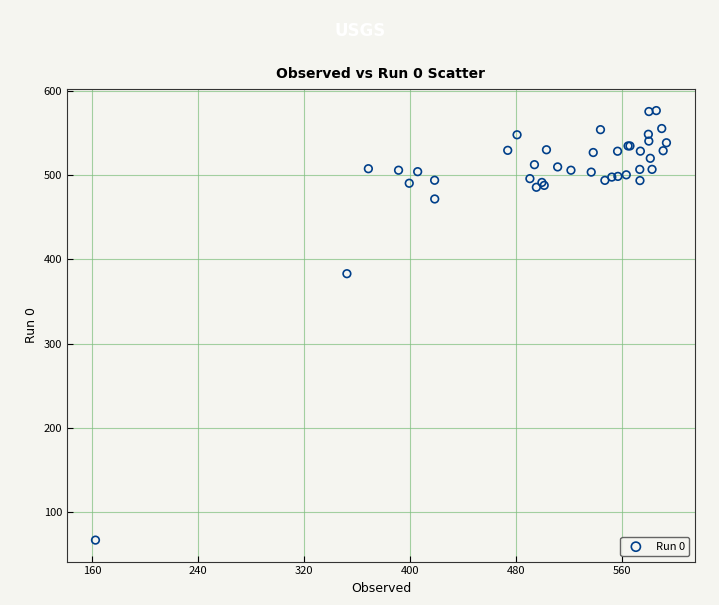

What Y value in the scatter plot is closest to 321?

383.1